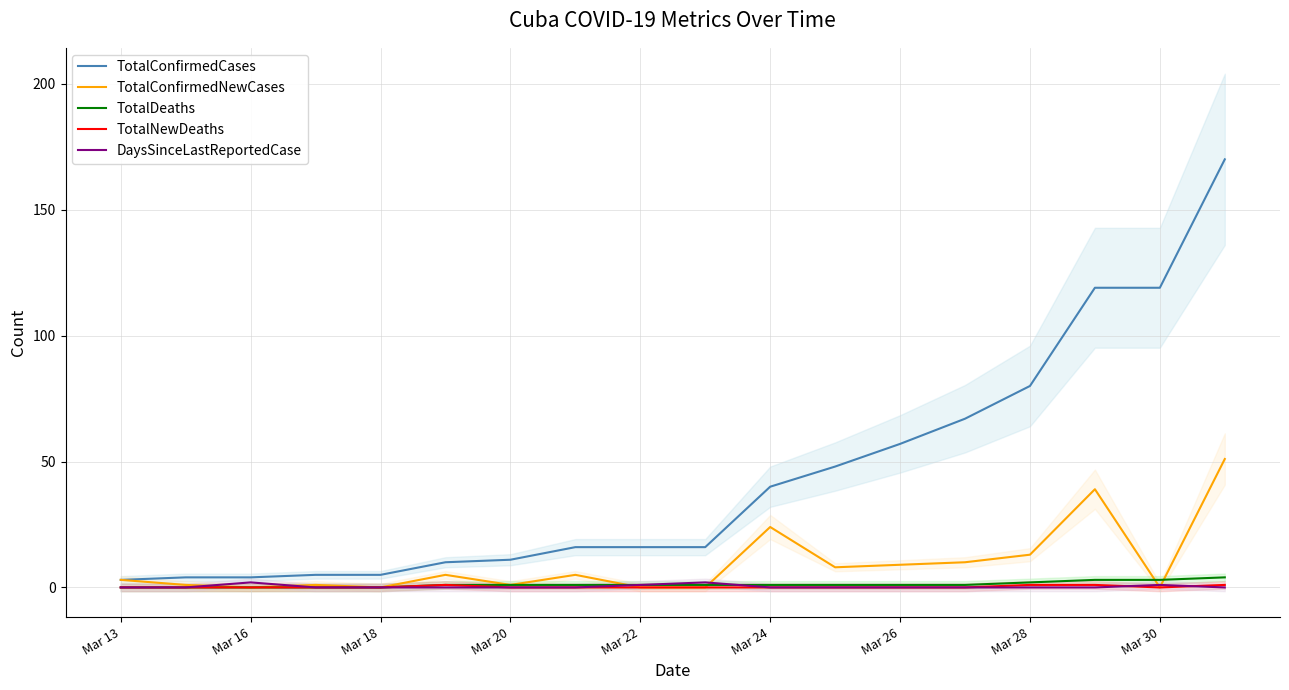

True or false: TotalDeaths has a value of 1 at Mar 20.

True